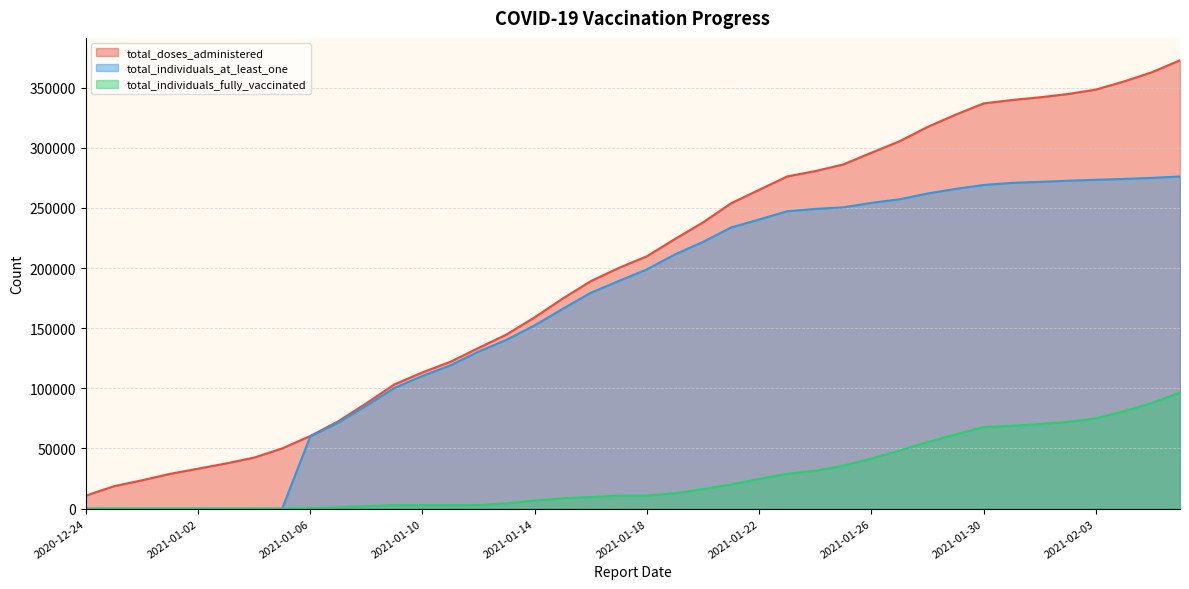

What is the greatest value displayed?

372666